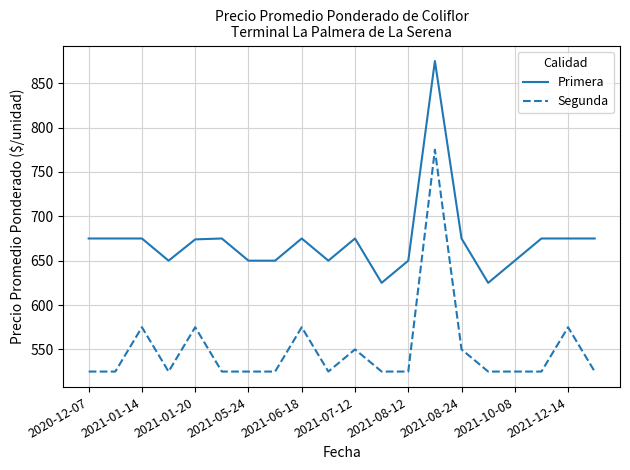

Which series has the largest total across all categories?

Primera